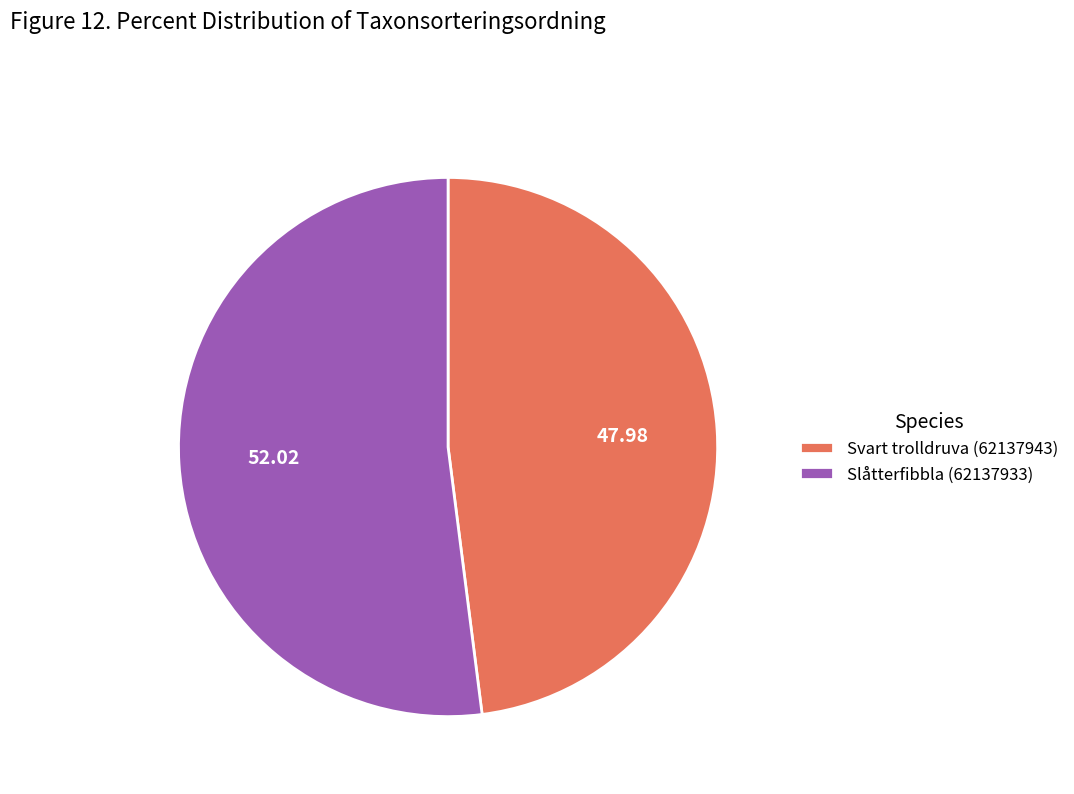

Which slice is the smallest?

Svart trolldruva (62137943)